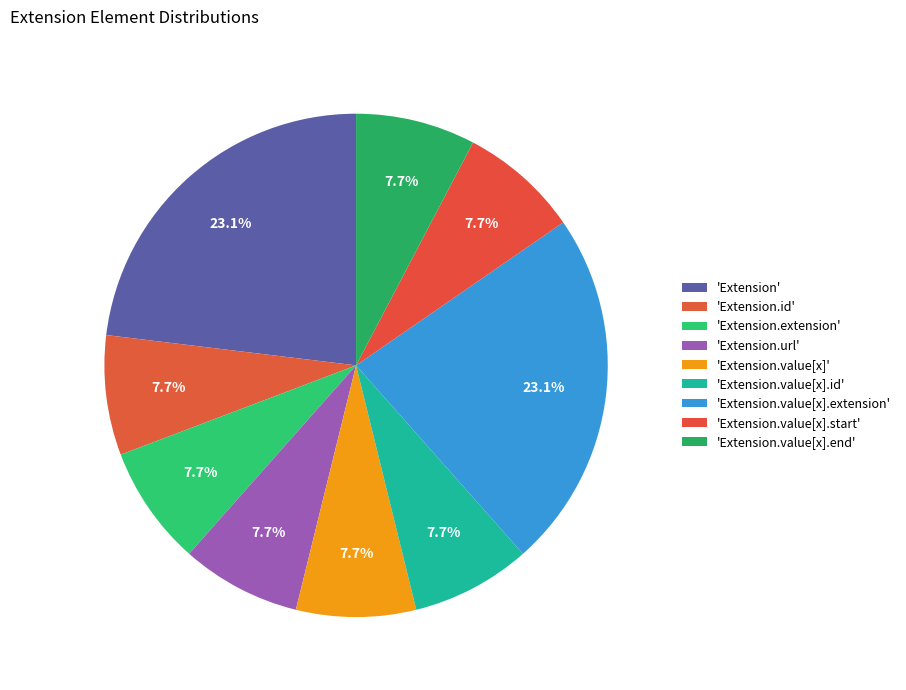

How many slices are in this pie chart?

9